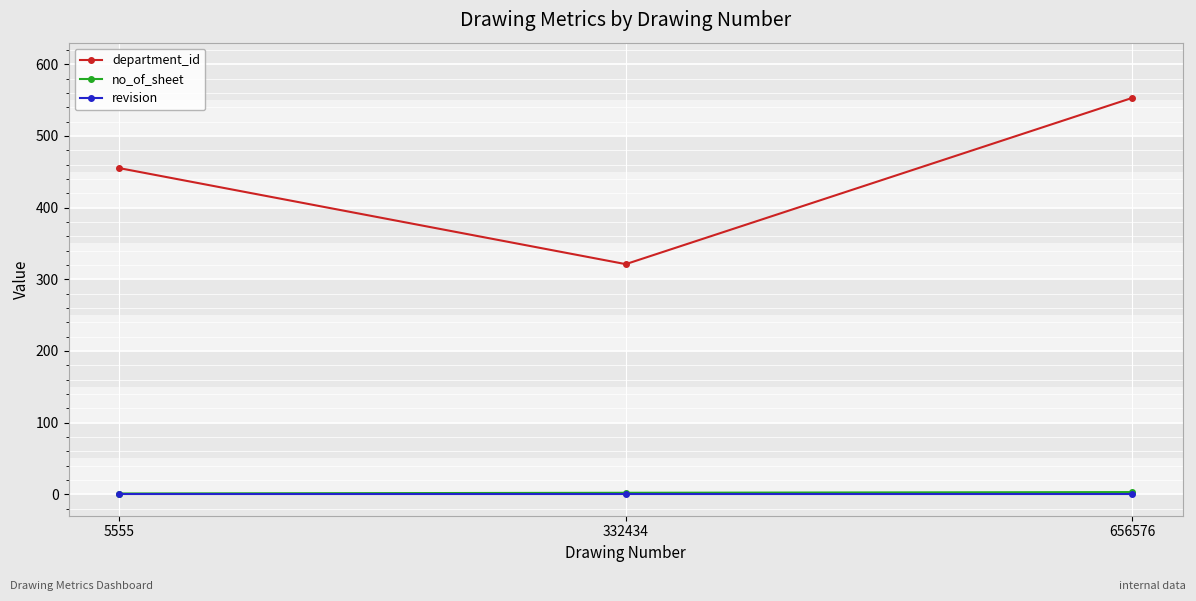

Which series has the largest total across all categories?

department_id